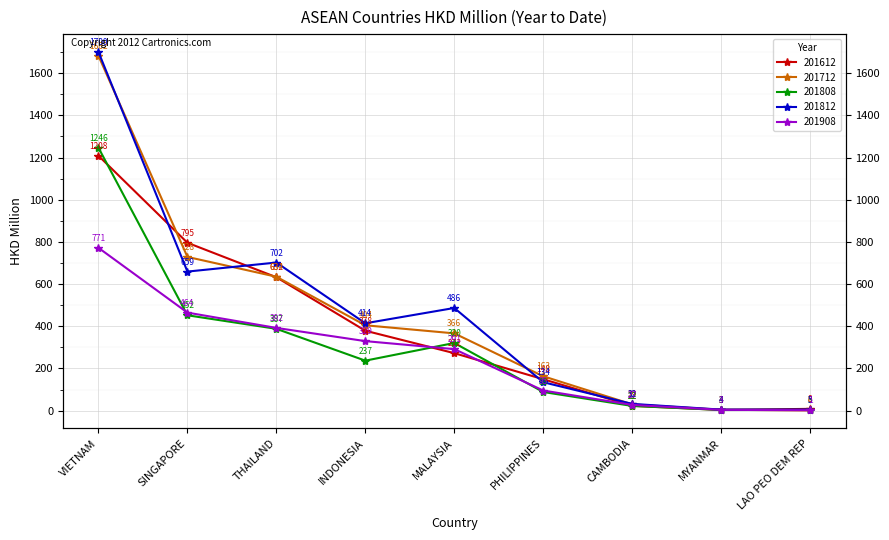

The value of 201712 at THAILAND is 634.8. True or false?

True